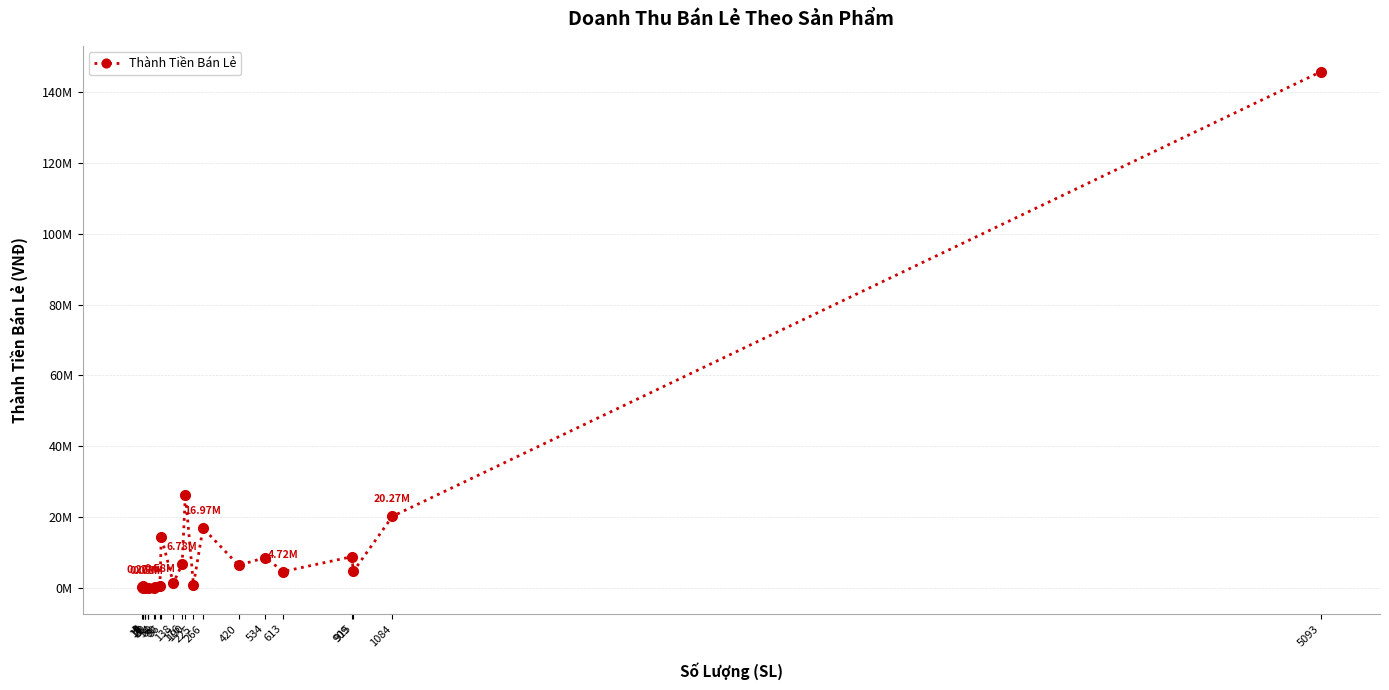

What is the smallest value displayed?

17250